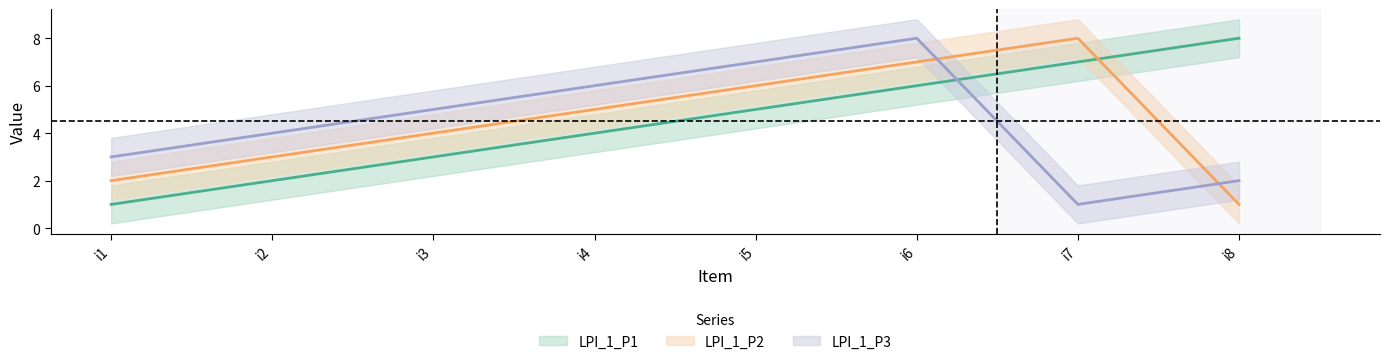

After their last crossing, which series has the higher values: LPI_1_P3 or LPI_1_P2?

LPI_1_P3